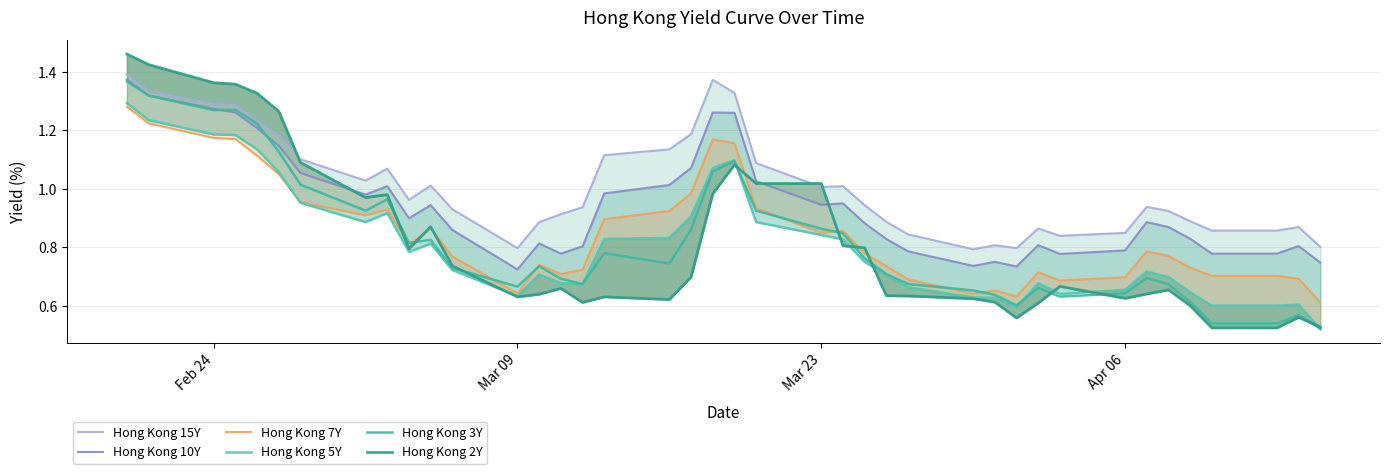

What is the value of the Hong Kong 2Y point at the 38th from the left?

0.5